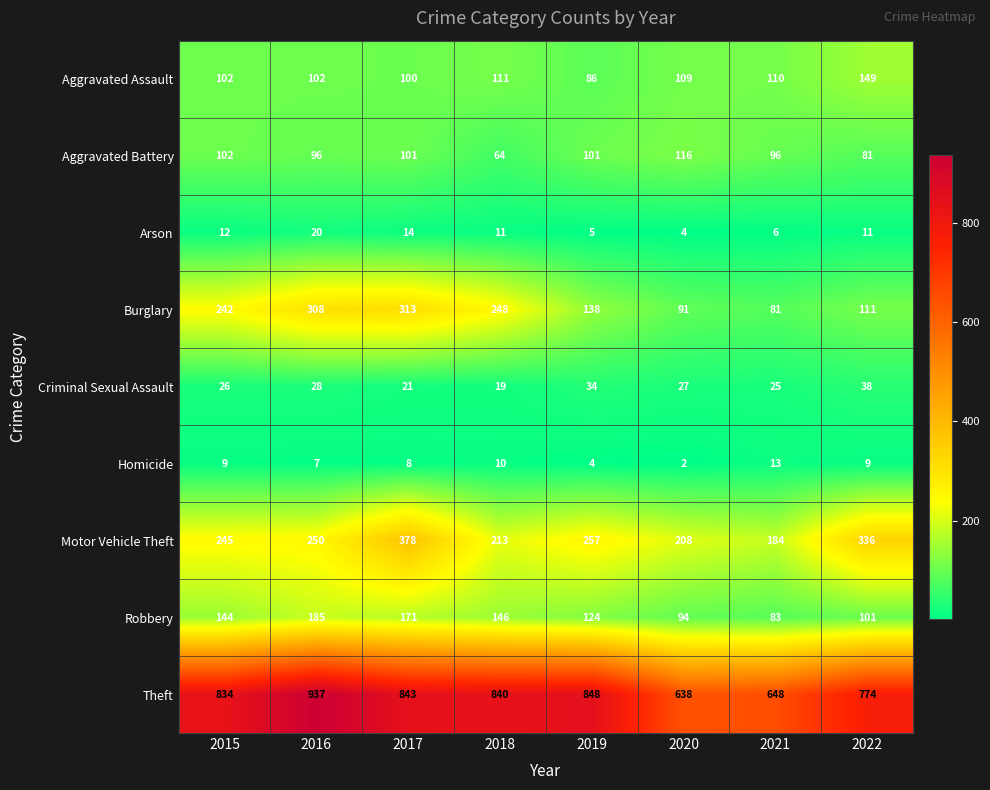

The Motor Vehicle Theft series shows 378 at 2017. True or false?

True